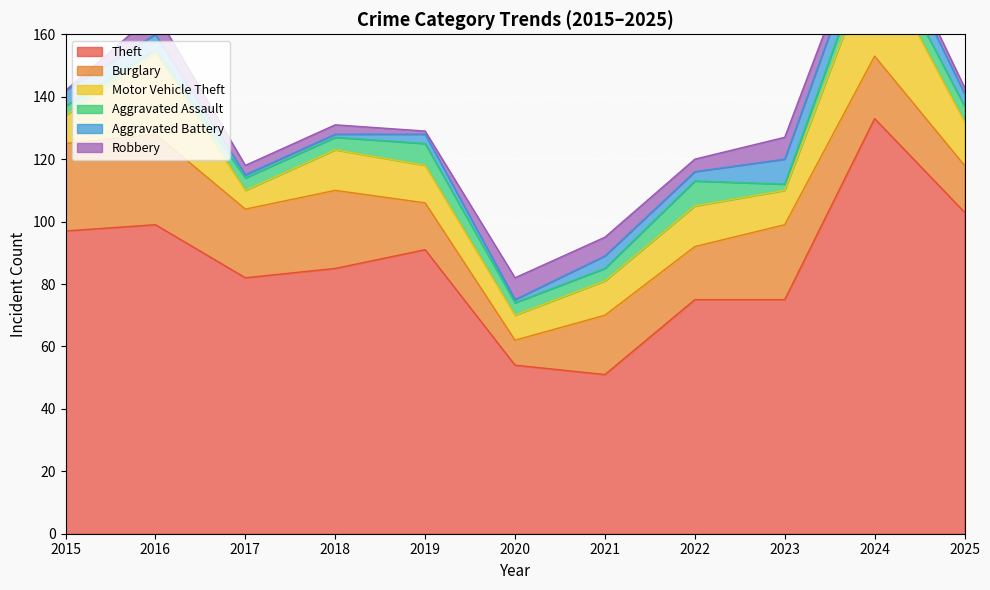

True or false: Motor Vehicle Theft has more than 2 interior local peaks.

True